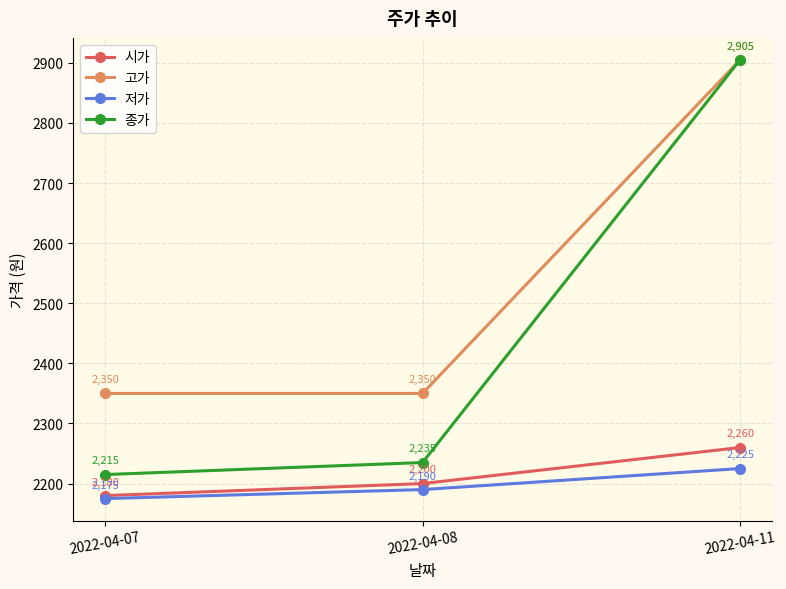

At how many categories does at least one series exceed 2475?

1